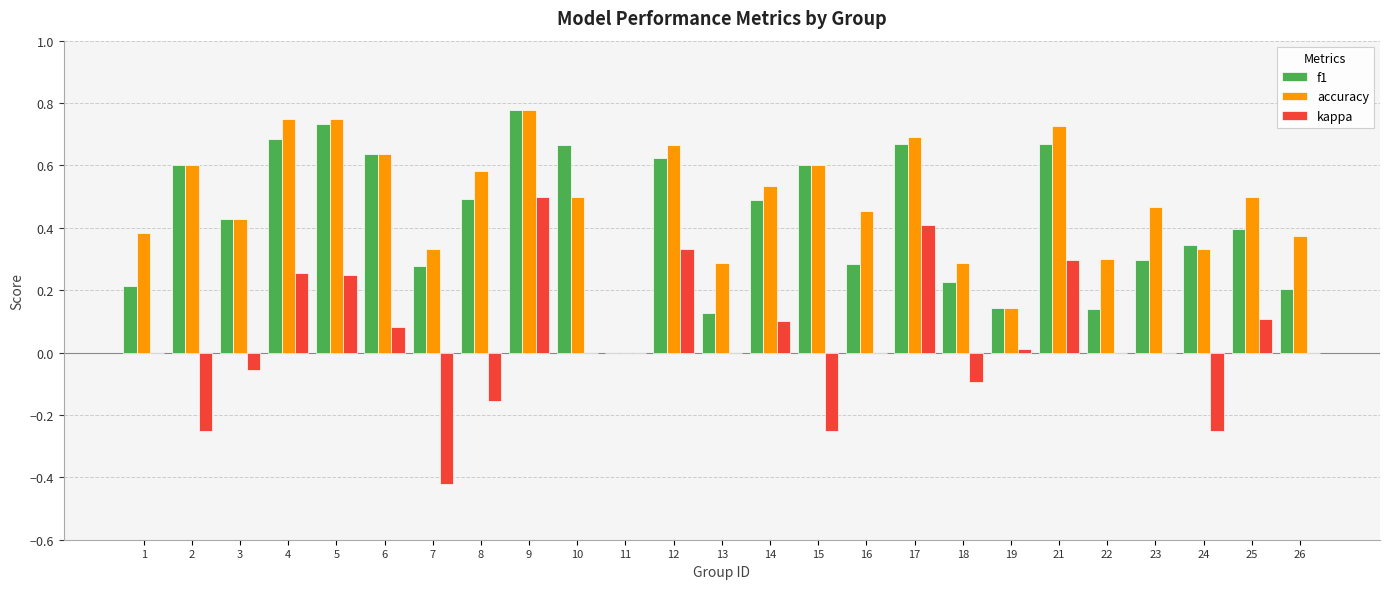

How many data points in accuracy are above 0?

24